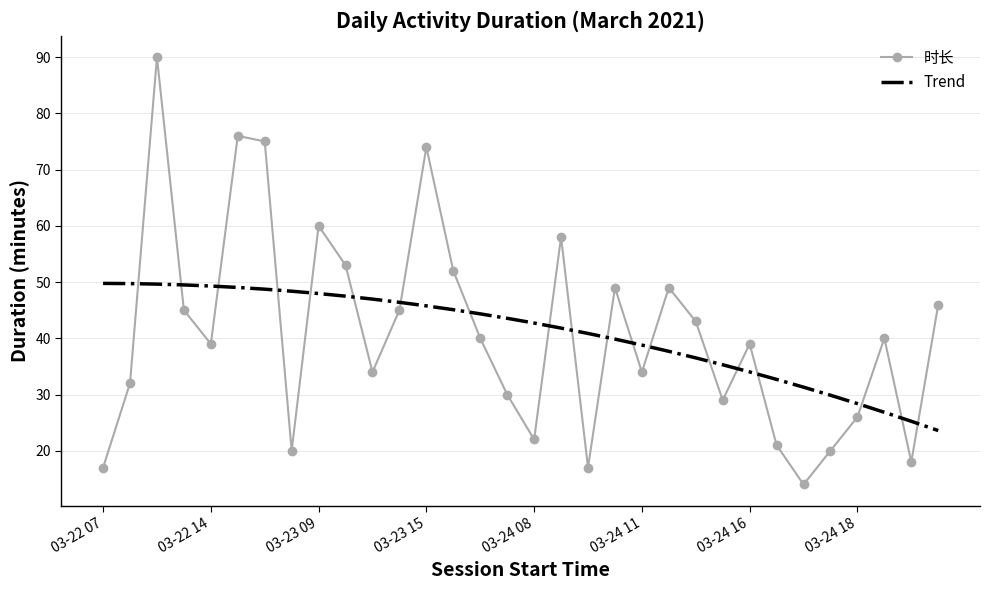

Which series has the largest range (max minus min)?

时长